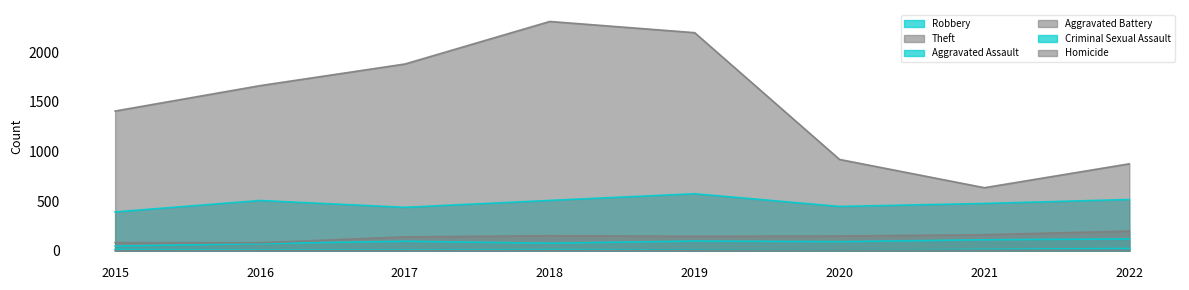

What is the difference between the highest and lowest values at 2022?

871